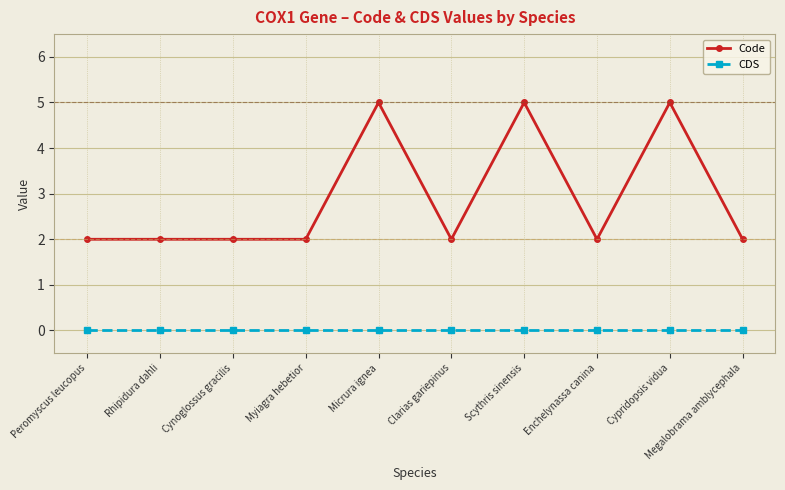

What value does the Code series have at Megalobrama amblycephala?

2